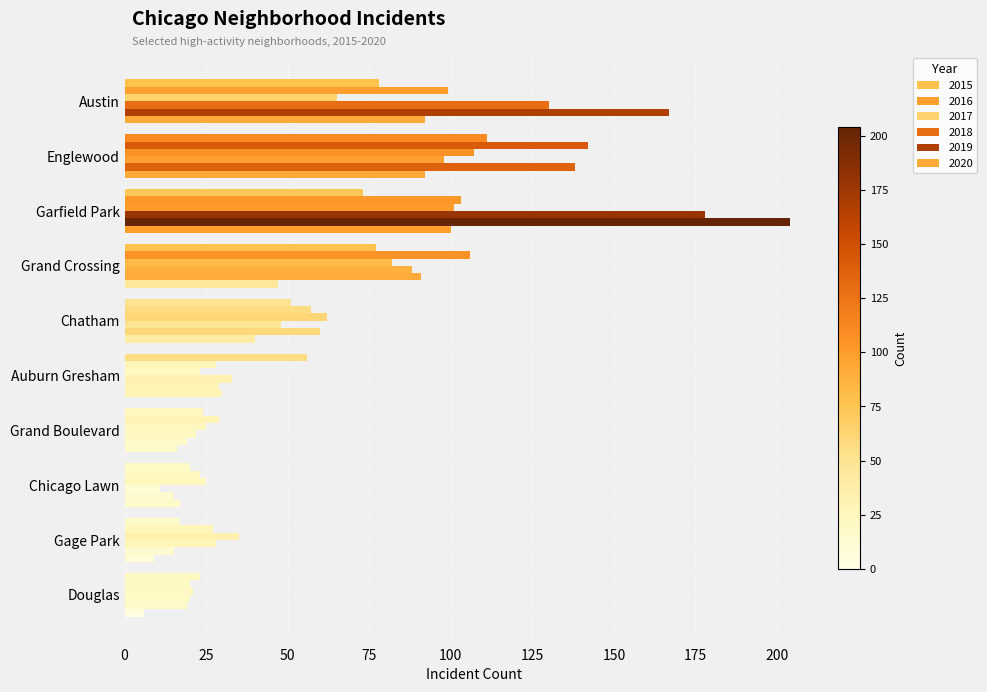

Count the number of categories in the chart.

10